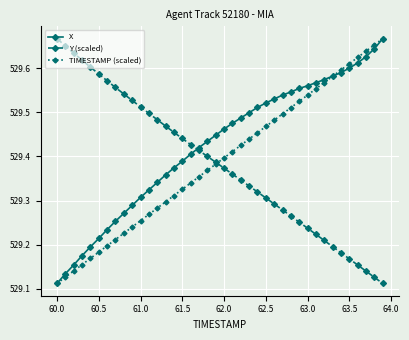

At how many categories does at least one series exceed 529?

40